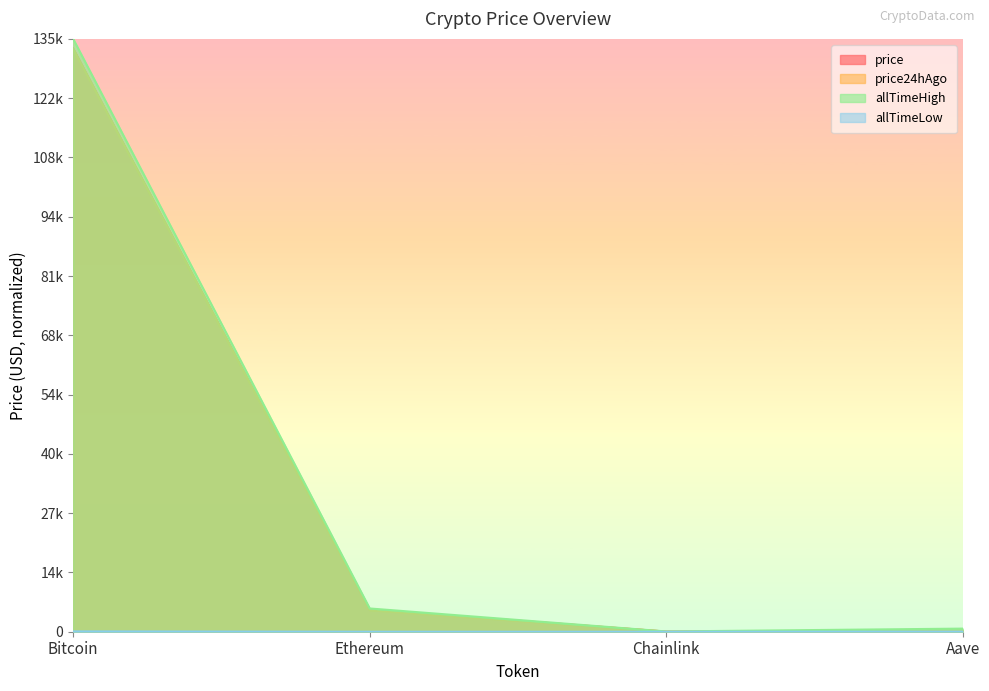

Reading right to left, list all the values displayed in this chart.

price: 310.4	24.3	5007.5	132831.7
price24hAgo: 311.1	23.8	4893.5	132756.8
allTimeHigh: 708.5	56.4	5296.0	135000.0
allTimeLow: 27.9	0.2	0.5	72.6